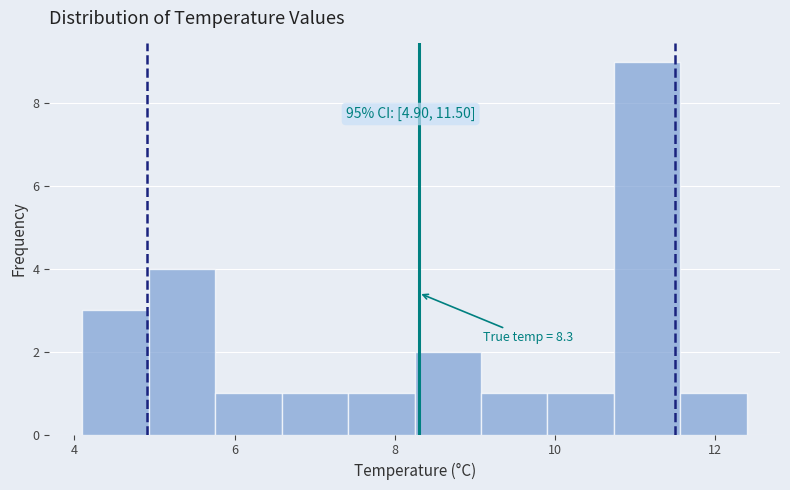

Over which range of the x-axis is the bar tallest?

10.8 to 11.6